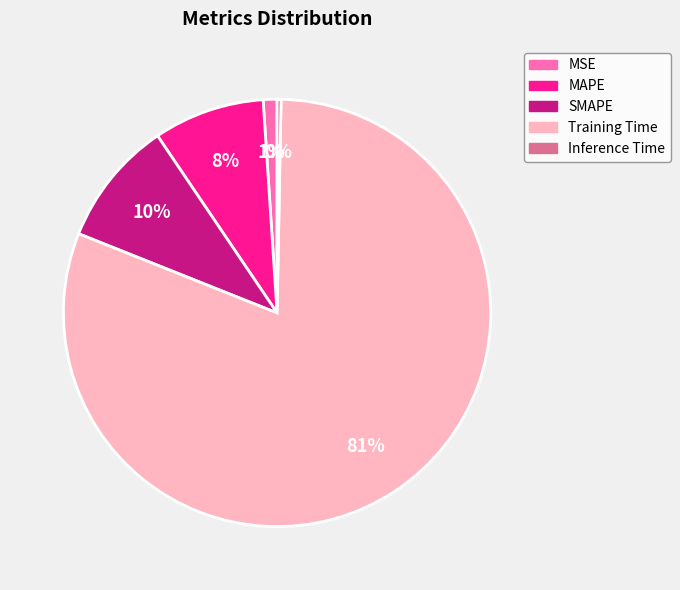

Is the sum of MAPE and Training Time greater than half?

Yes